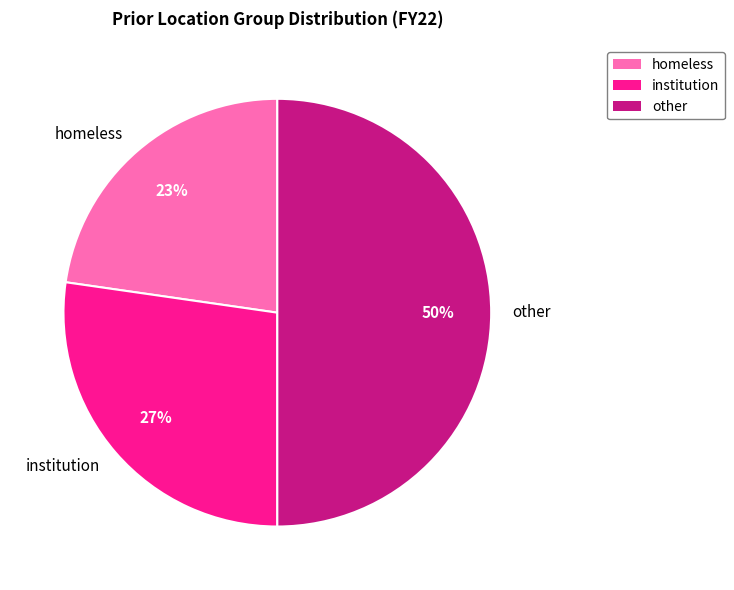

To the nearest percent, what is the difference between the largest and smallest slice percentages?

27%